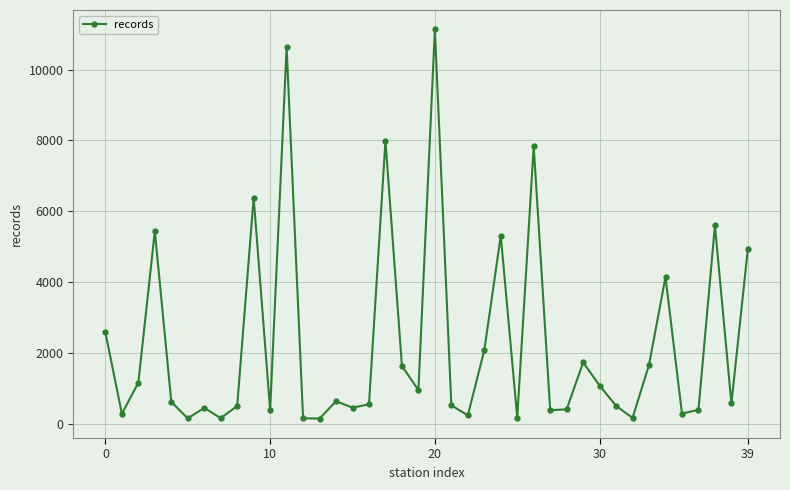

What is the difference between the maximum and minimum values?

10998